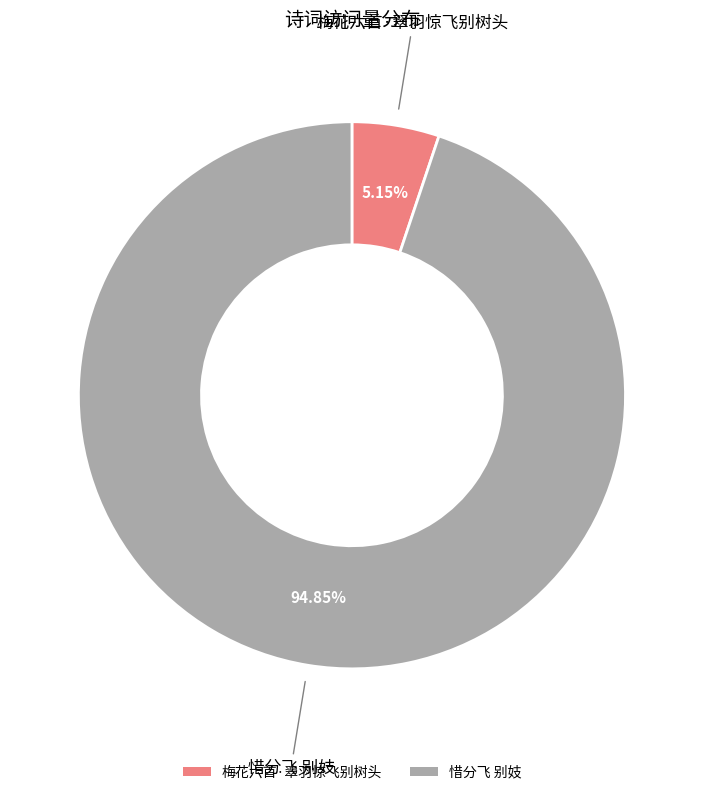

Combined, do 梅花六首·翠羽惊飞别树头 and 惜分飞 别妓 account for over 50%?

Yes